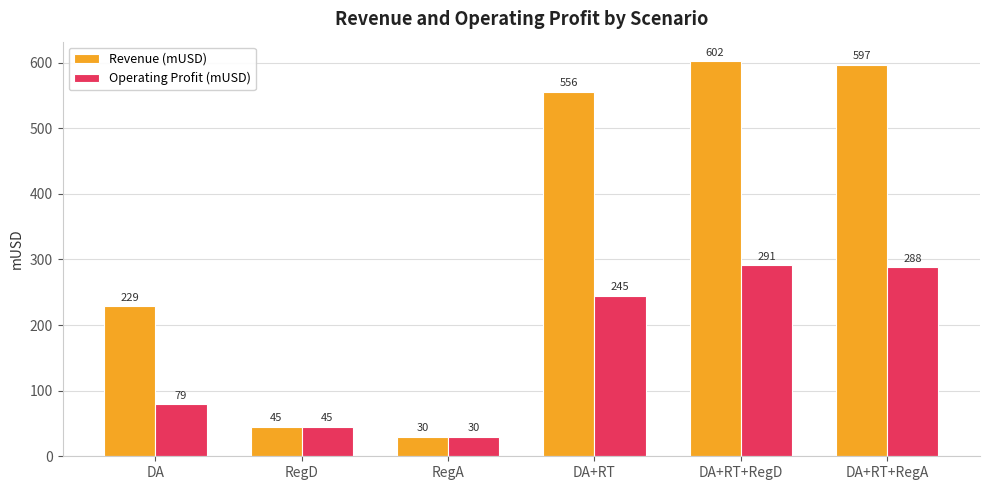

What is the difference between the highest and lowest values at DA+RT?

311